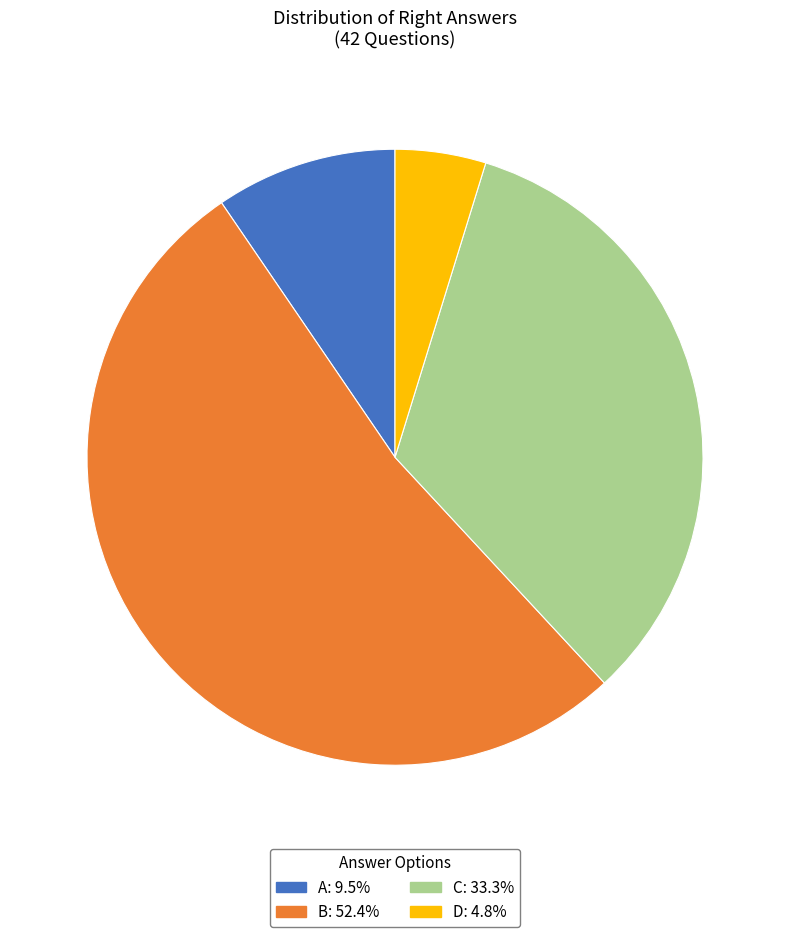

Which slice is the smallest?

D